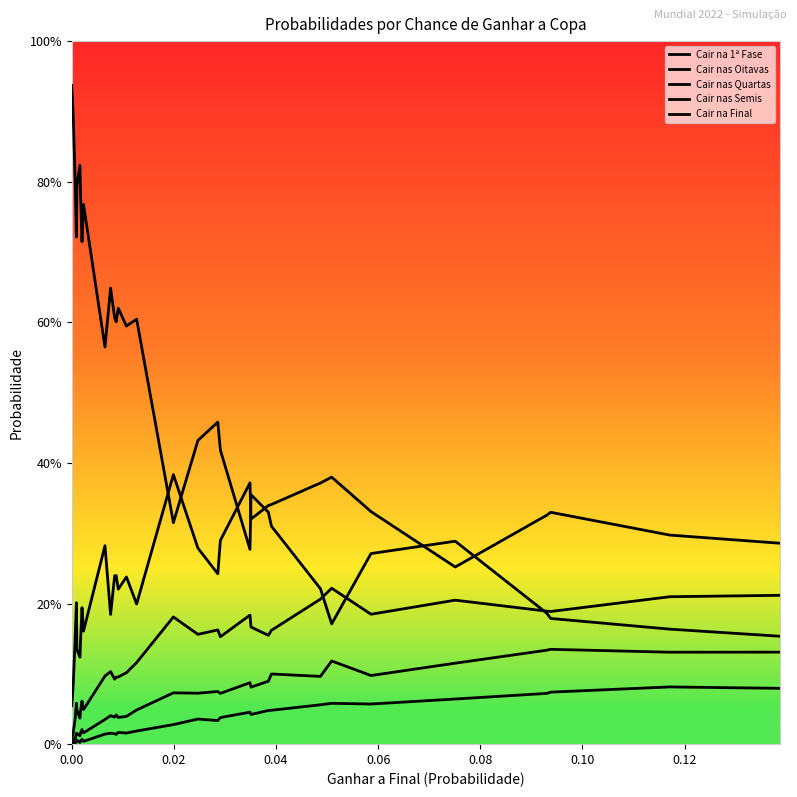

Which series has the widest spread of values?

Cair na 1ª Fase